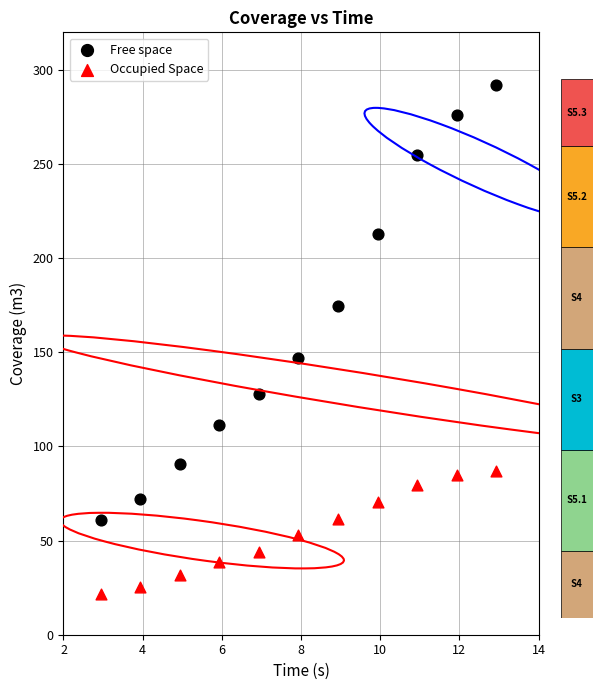

Across all data points, what is the range of X values (max minus min)?

10.0